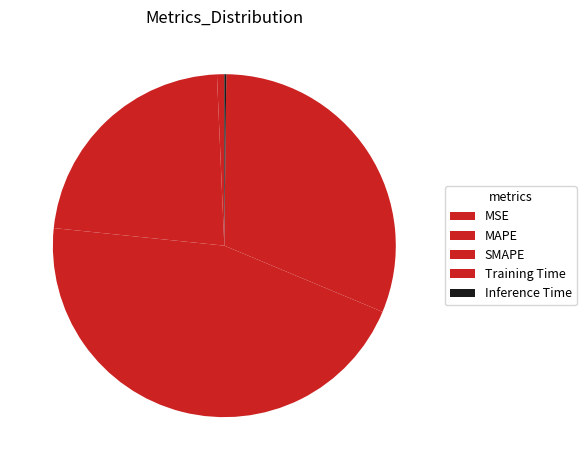

To the nearest percent, what percentage of the pie is SMAPE?

45%